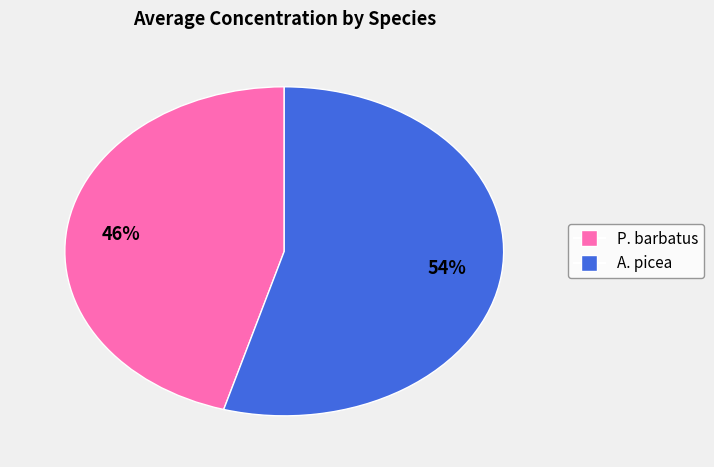

How many segments does this pie chart have?

2